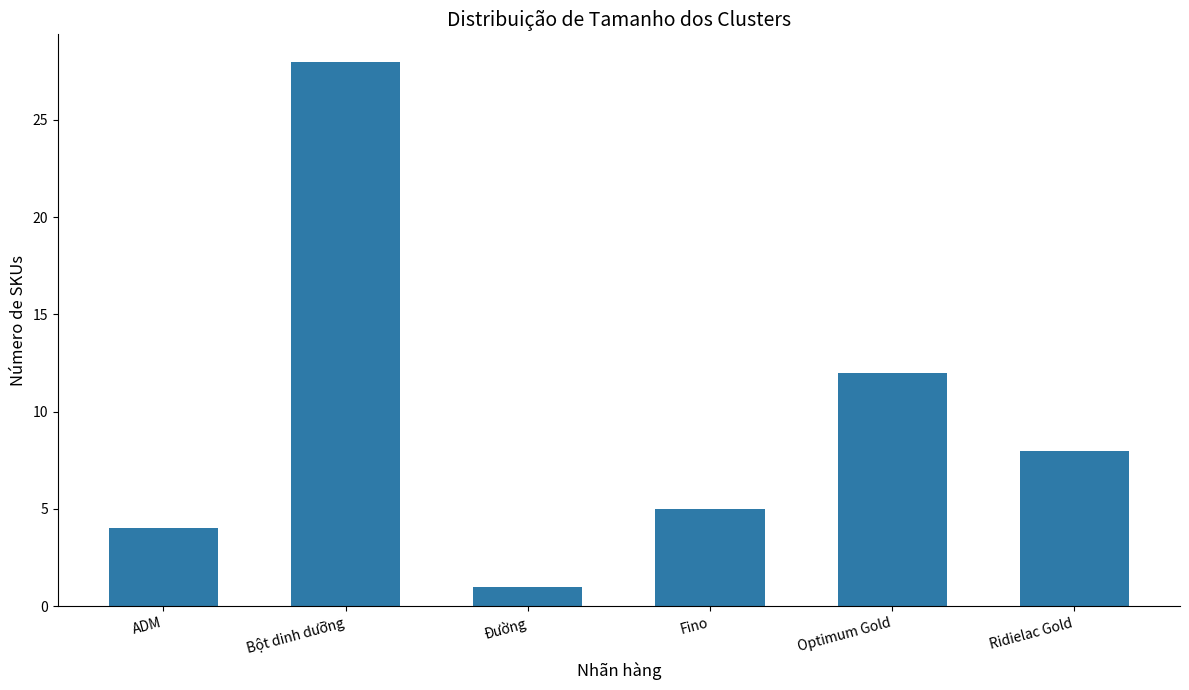

What is the average value?

10